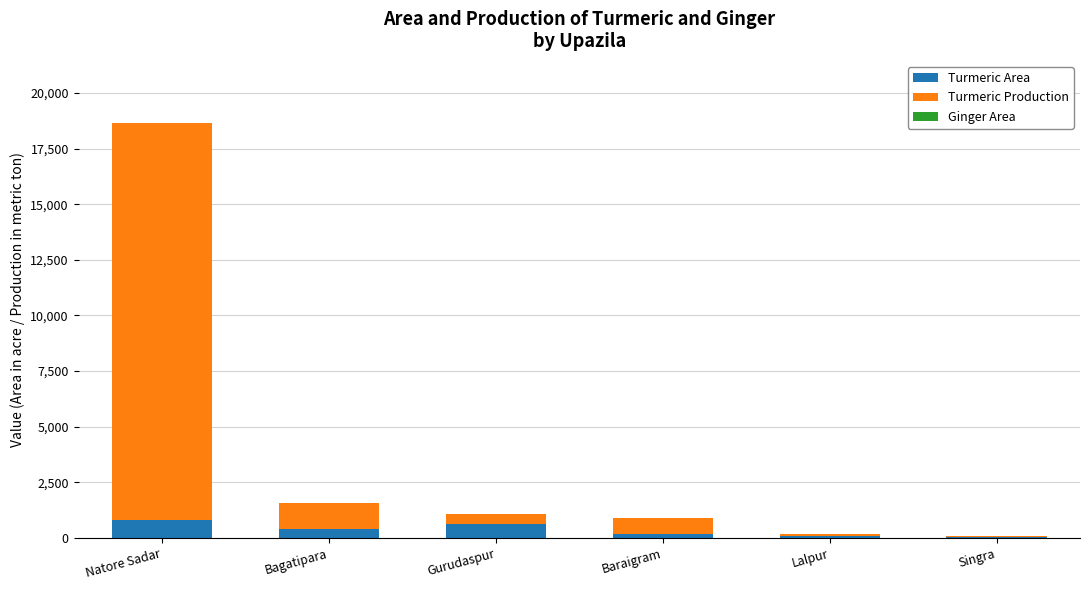

At which category is the sum across all series the highest?

Natore Sadar